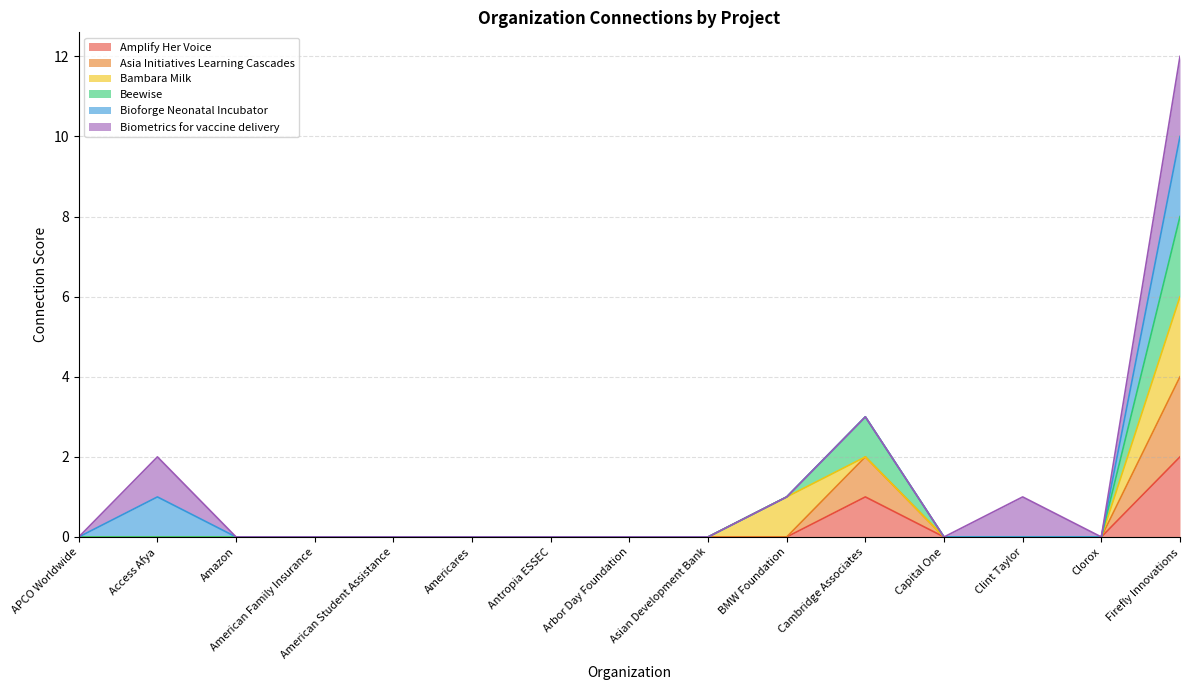

Does the chart display data point markers on the line(s)?

No